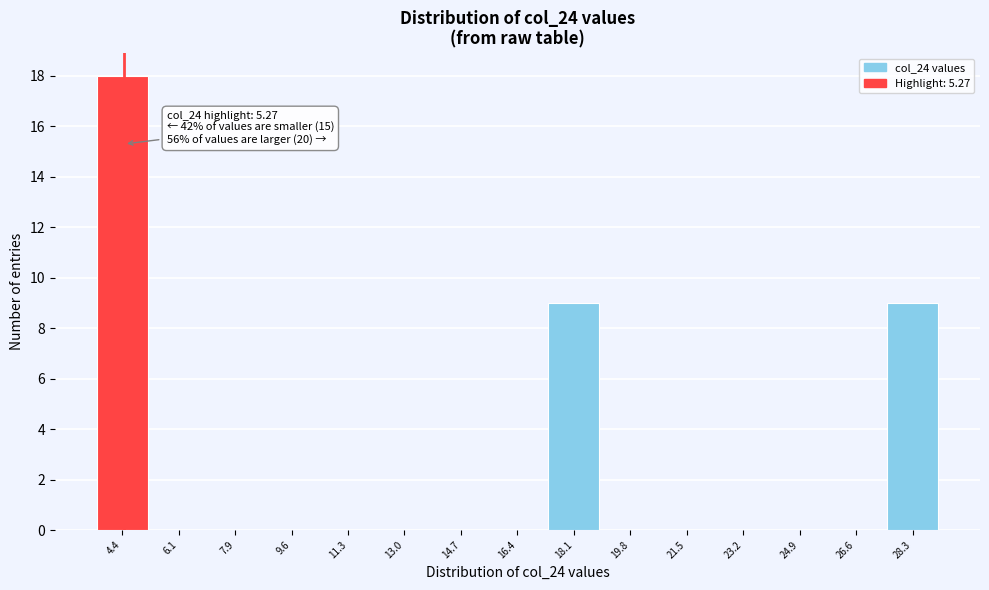

Reading left to right, transcribe all the data shown in this chart.

4.4=18	6.1=0	7.9=0	9.6=0	11.3=0	13.0=0	14.7=0	16.4=0	18.1=9	19.8=0	21.5=0	23.2=0	24.9=0	26.6=0	28.3=9